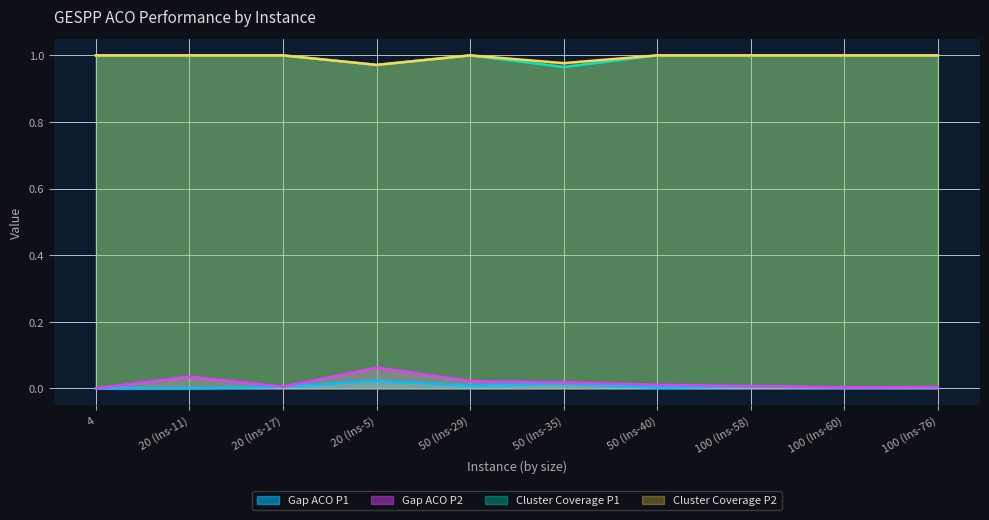

What is the greatest value displayed?

1.0